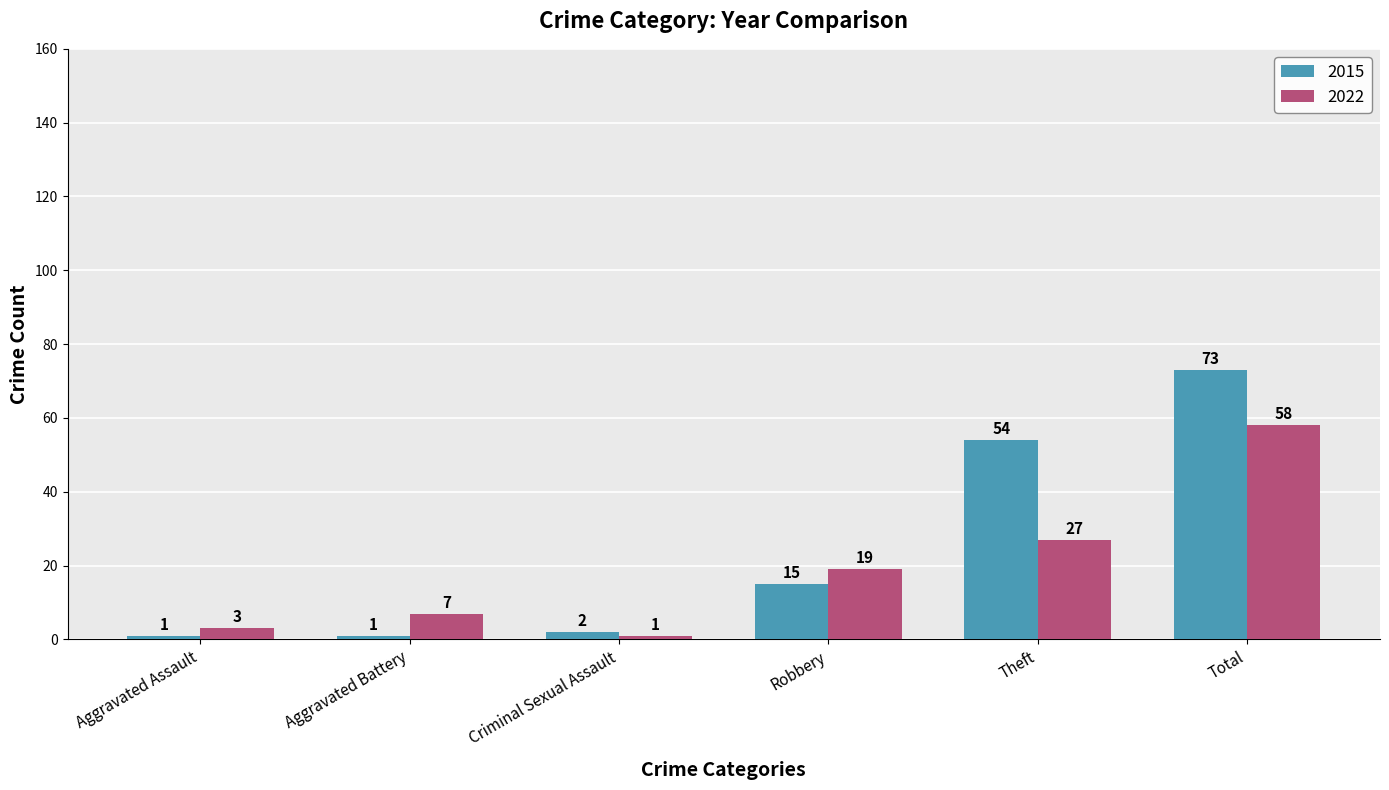

The value of 2022 at Theft is 18. True or false?

False